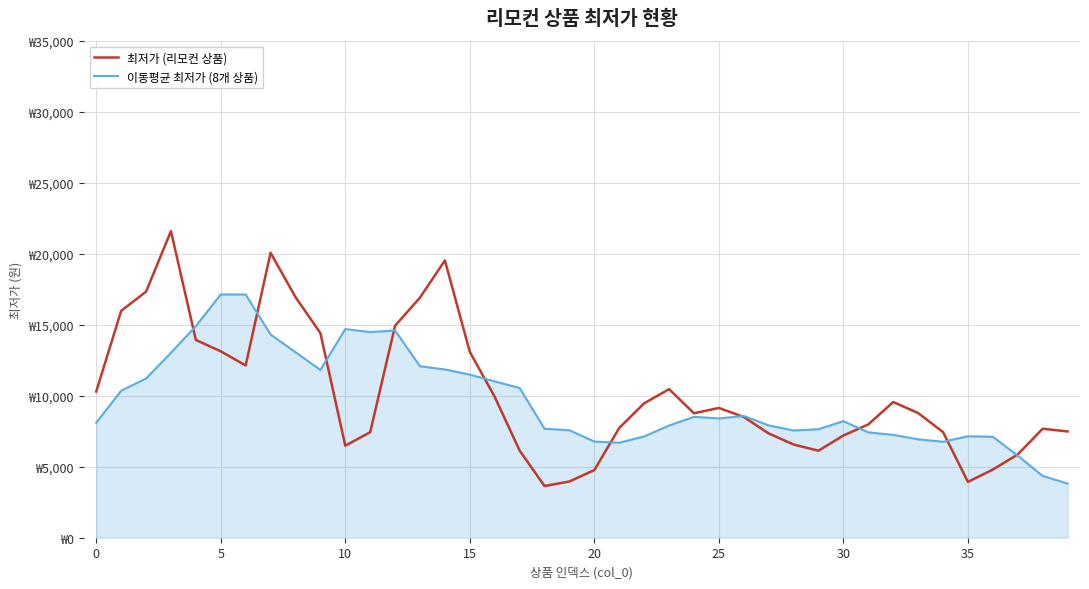

True or false: 최저가 (리모컨 상품) has more than 2 interior local peaks.

True